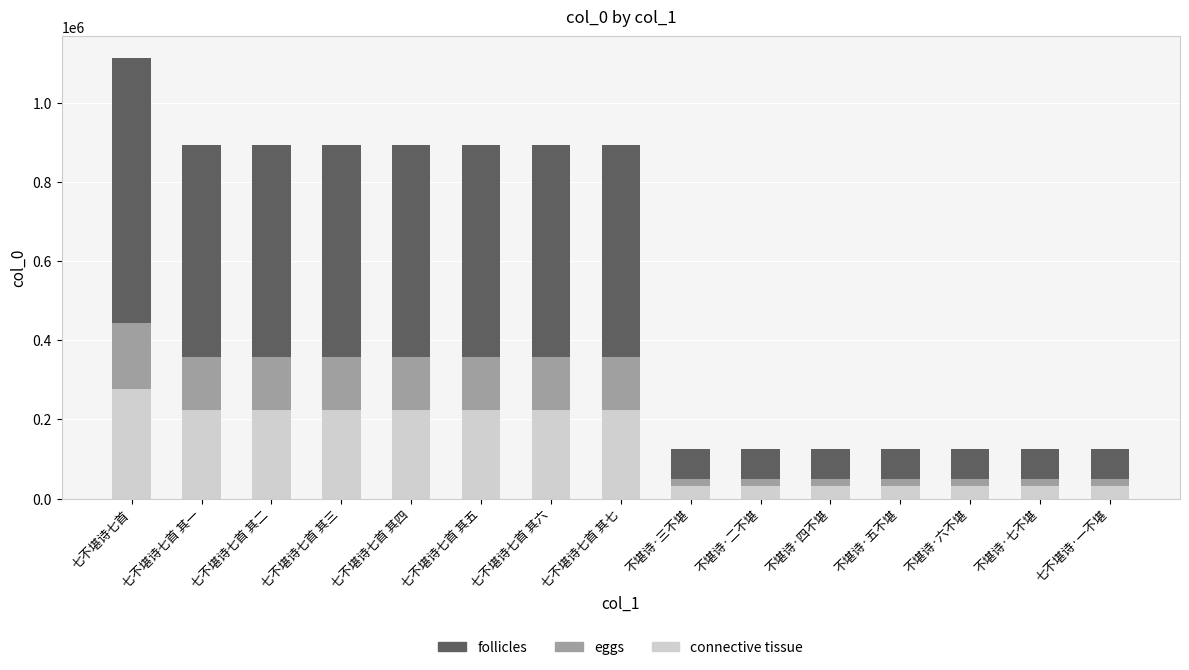

At which label is connective tissue closest to 154527?

七不堪诗七首 其七